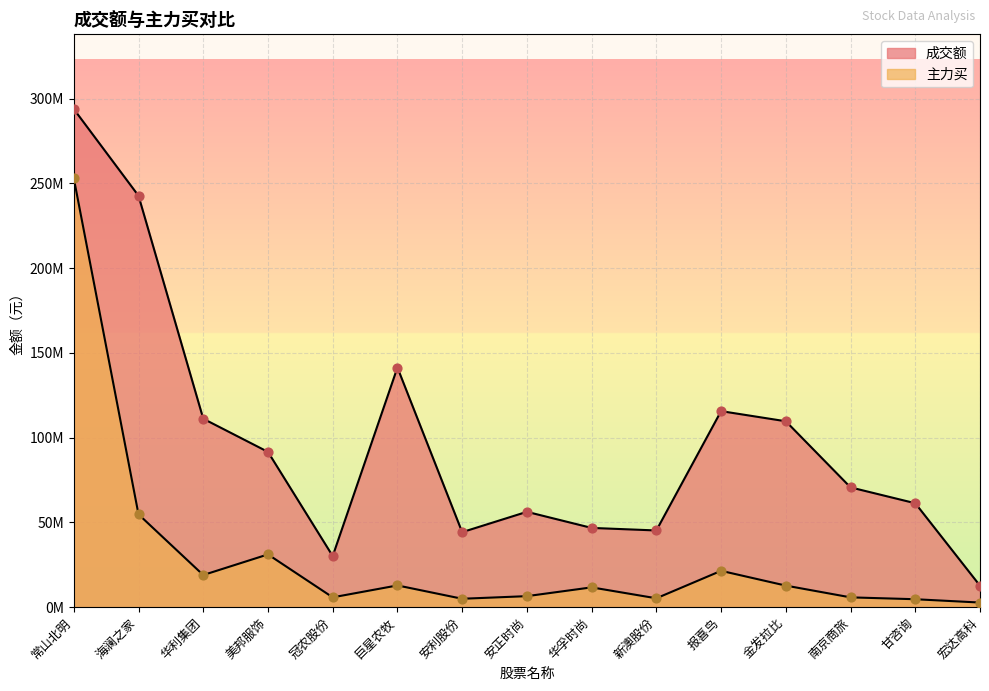

Which series has the largest Y range (max minus min)?

成交额